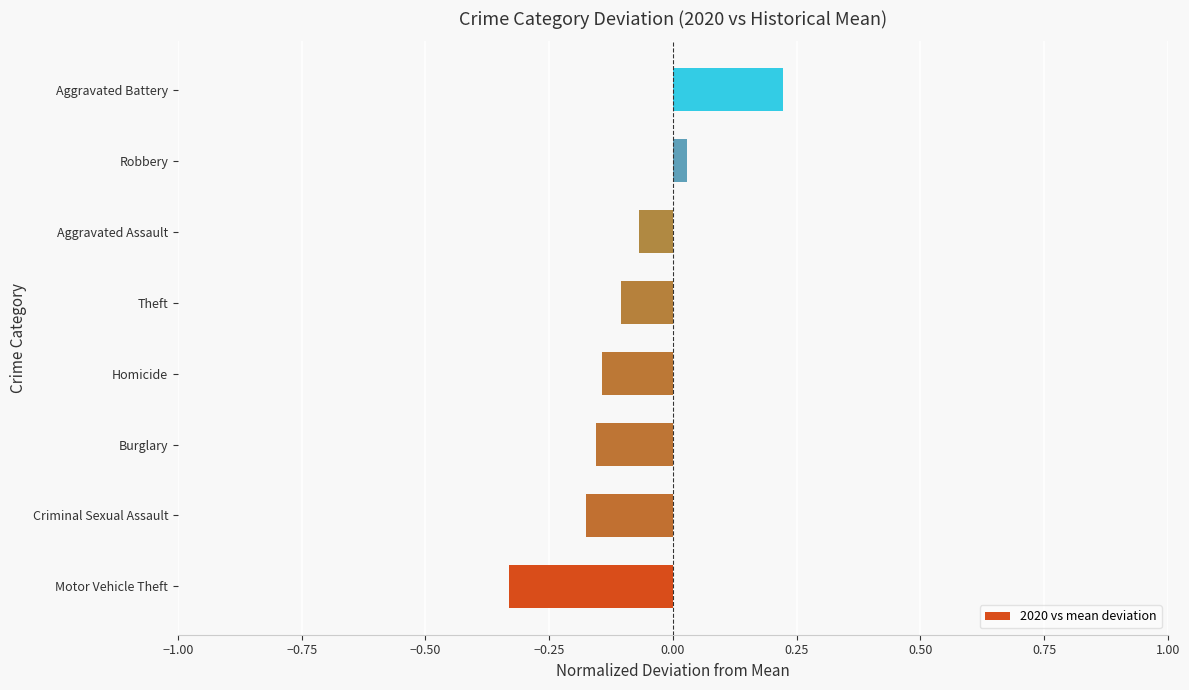

At which label is the value closest to 0?

Robbery